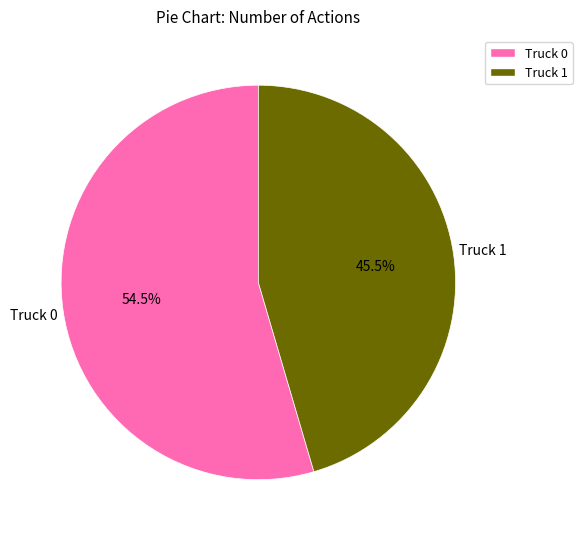

What is the total percentage of Truck 0 and Truck 1?

100.0%